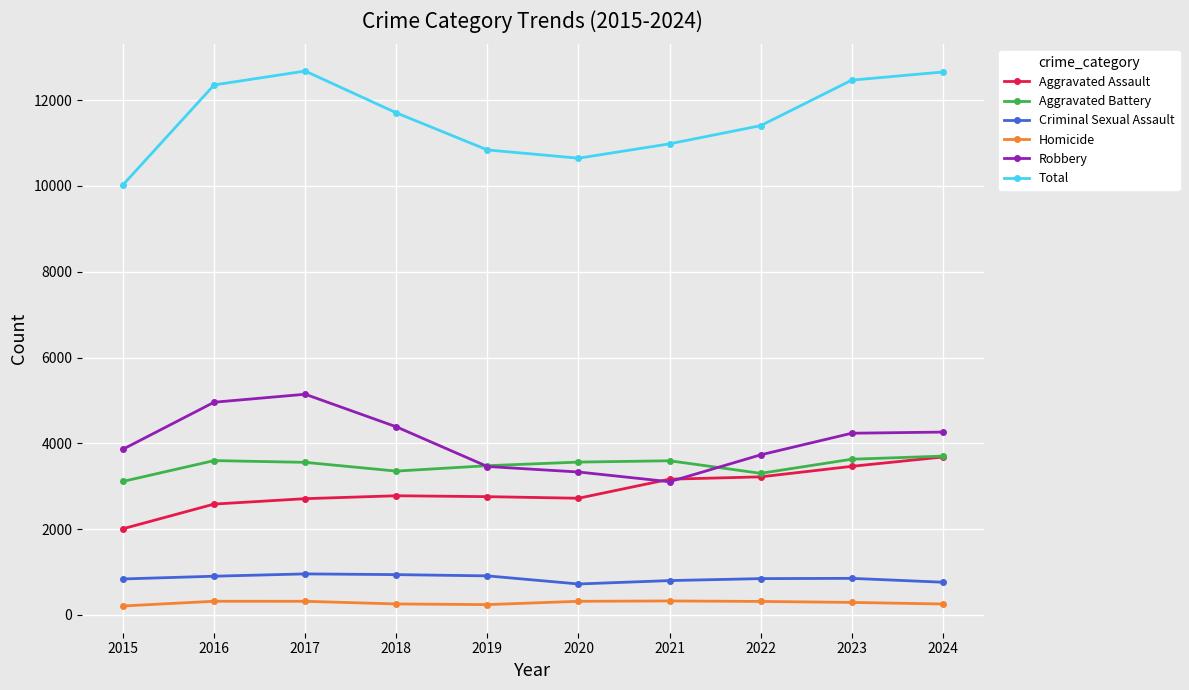

True or false: Robbery has more than 0 points higher than both neighbors.

True